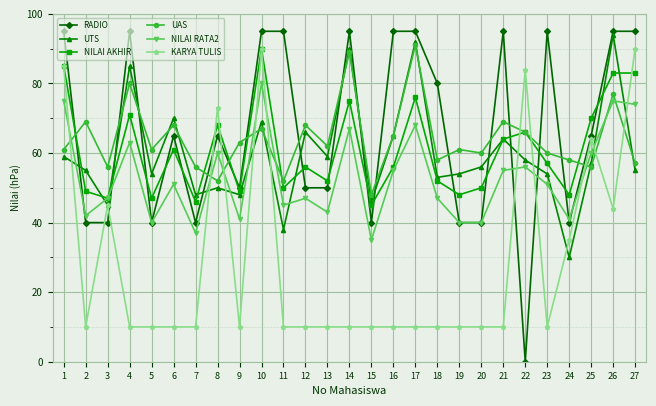

Reading left to right, what are all the values shown in this chart?

RADIO: 1=95	2=40	3=40	4=95	5=40	6=65	7=40	8=65	9=50	10=95	11=95	12=50	13=50	14=95	15=40	16=95	17=95	18=80	19=40	20=40	21=95	22=0	23=95	24=40	25=65	26=95	27=95
UTS: 1=59	2=55	3=45	4=85	5=54	6=70	7=48	8=50	9=48	10=69	11=38	12=66	13=59	14=90	15=46	16=65	17=92	18=53	19=54	20=56	21=64	22=58	23=54	24=30	25=57	26=94	27=55
NILAI AKHIR: 1=85	2=49	3=47	4=71	5=47	6=61	7=46	8=68	9=49	10=90	11=50	12=56	13=52	14=75	15=45	16=56	17=76	18=52	19=48	20=50	21=64	22=66	23=57	24=48	25=70	26=83	27=83
UAS: 1=61	2=69	3=56	4=80	5=61	6=68	7=56	8=52	9=63	10=67	11=52	12=68	13=62	14=89	15=48	16=65	17=91	18=58	19=61	20=60	21=69	22=66	23=60	24=58	25=56	26=77	27=57
NILAI RATA2: 1=75	2=42	3=47	4=63	5=40	6=51	7=37	8=60	9=41	10=80	11=45	12=47	13=43	14=67	15=35	16=55	17=68	18=47	19=40	20=40	21=55	22=56	23=51	24=41	25=60	26=75	27=74
KARYA TULIS: 1=85	2=10	3=45	4=10	5=10	6=10	7=10	8=73	9=10	10=90	11=10	12=10	13=10	14=10	15=10	16=10	17=10	18=10	19=10	20=10	21=10	22=84	23=10	24=35	25=64	26=44	27=90